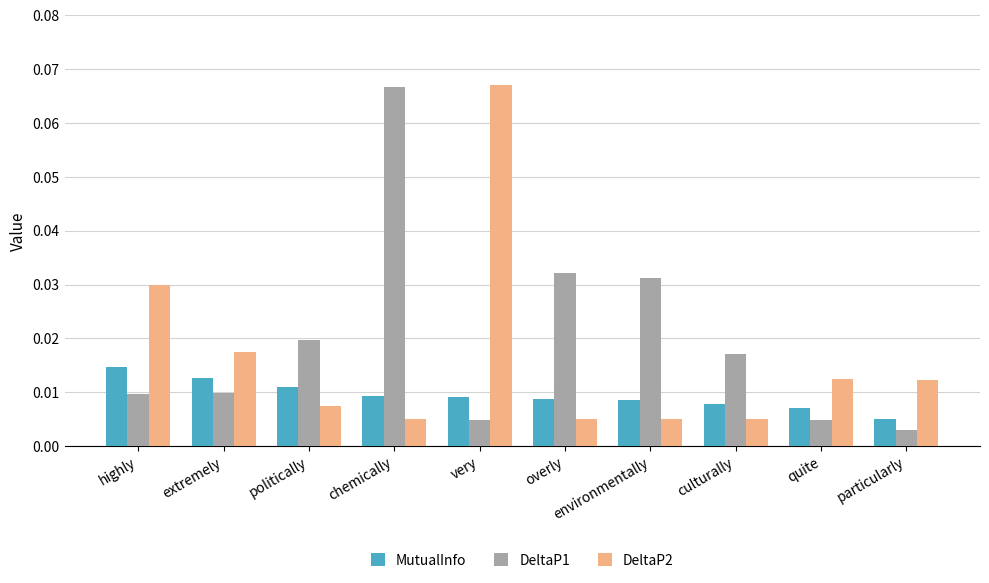

How many series are shown in this chart?

3